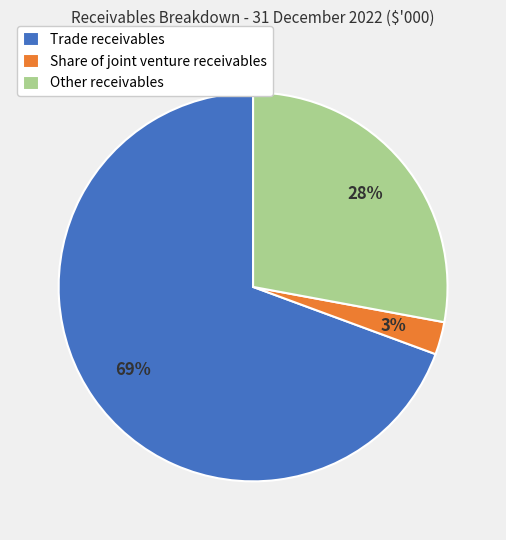

The Trade receivables slice represents 69% of the pie. True or false?

True